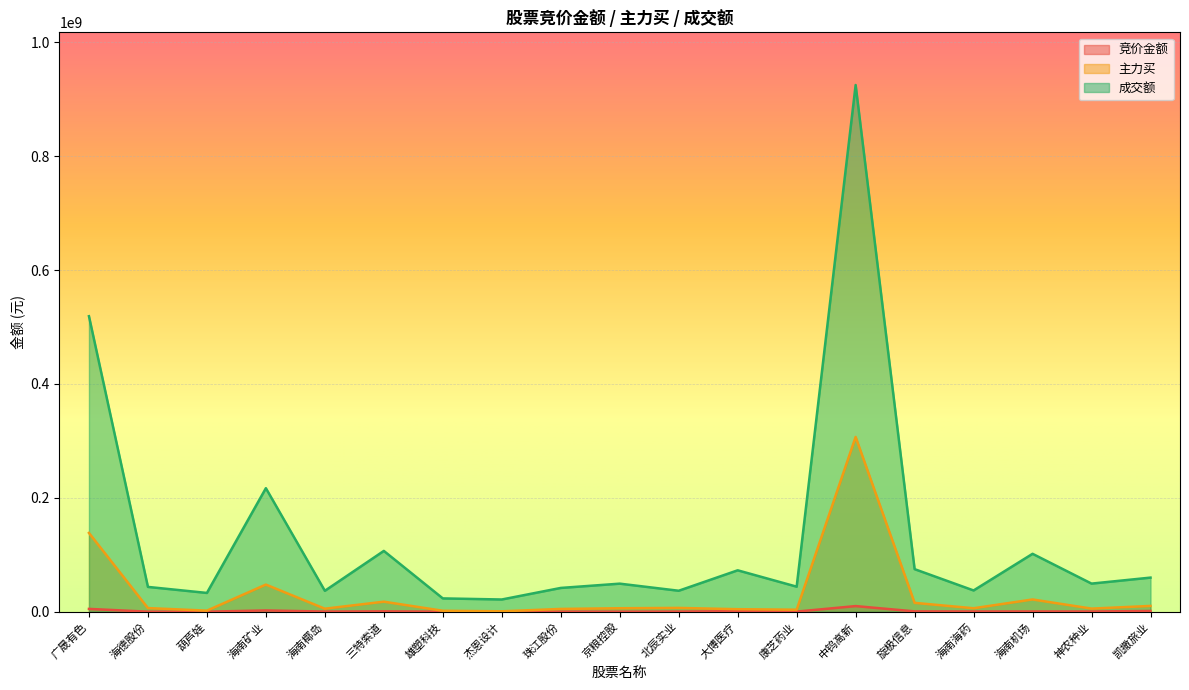

Count the number of data series in this chart.

3